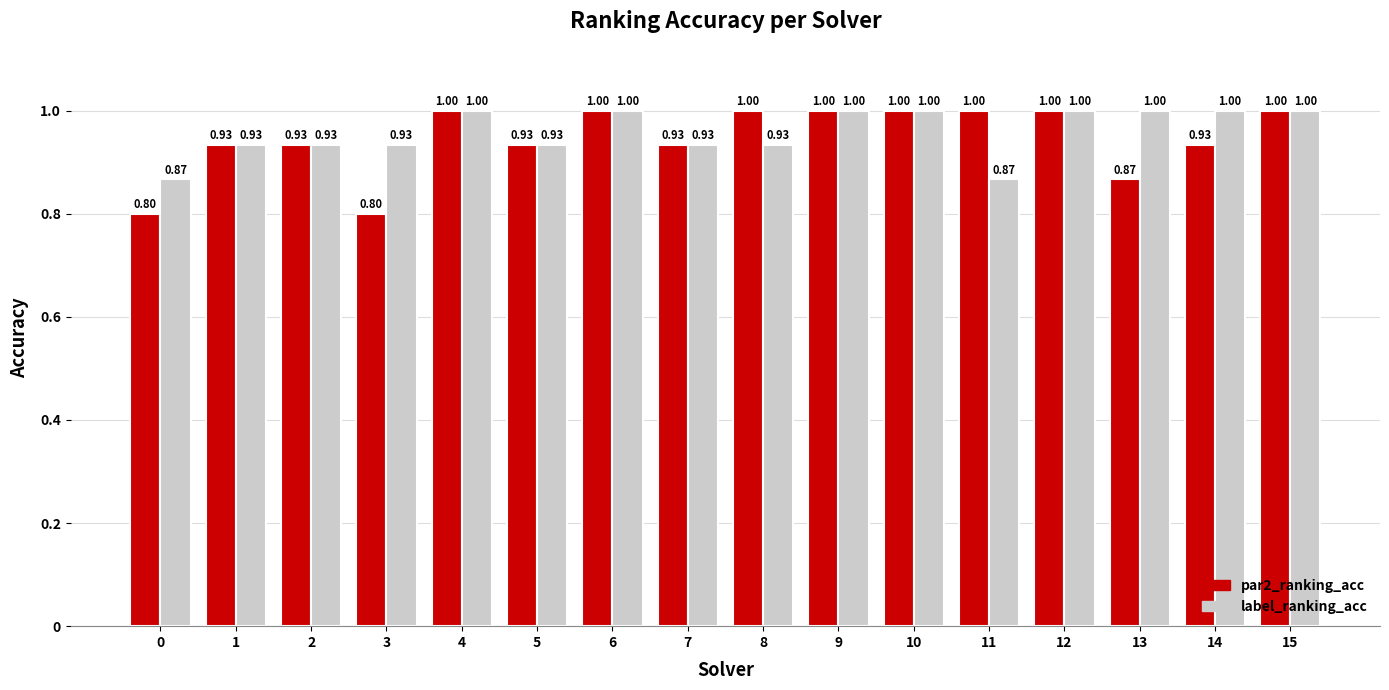

What is the sum of all label_ranking_acc values?

15.3